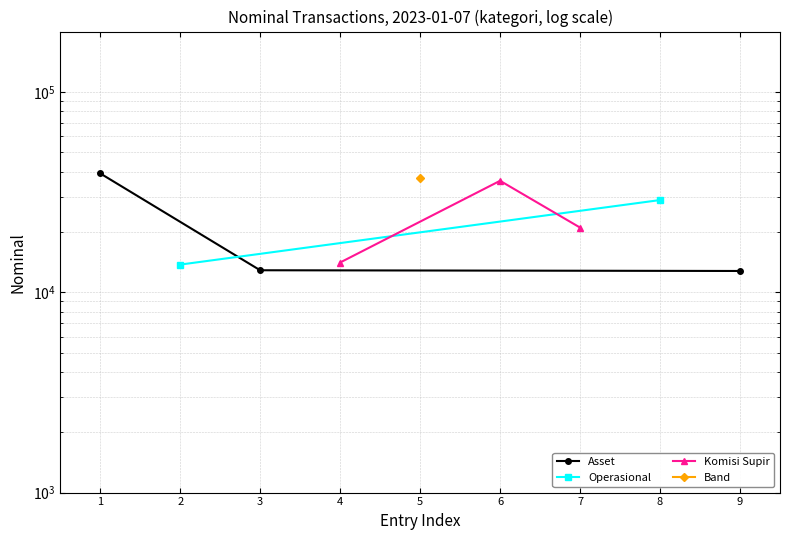

Which series has the largest total across all categories?

Komisi Supir